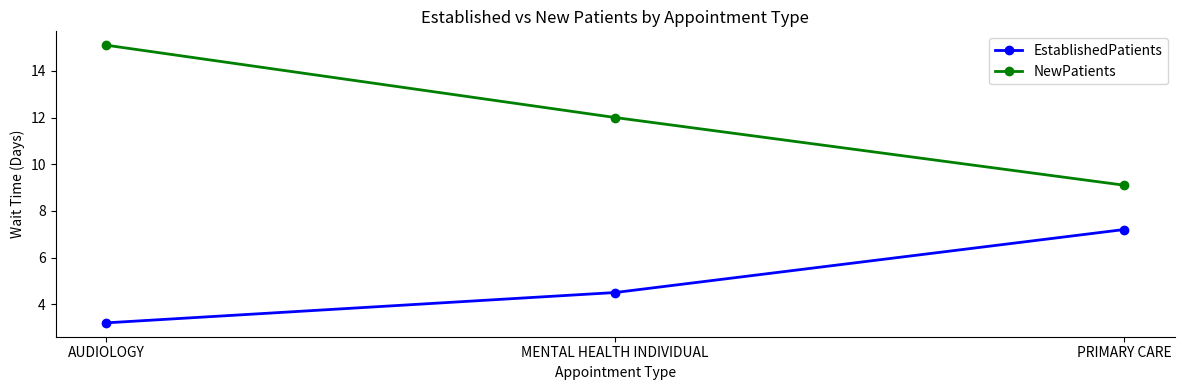

The EstablishedPatients series shows 1.1 at MENTAL HEALTH INDIVIDUAL. True or false?

False